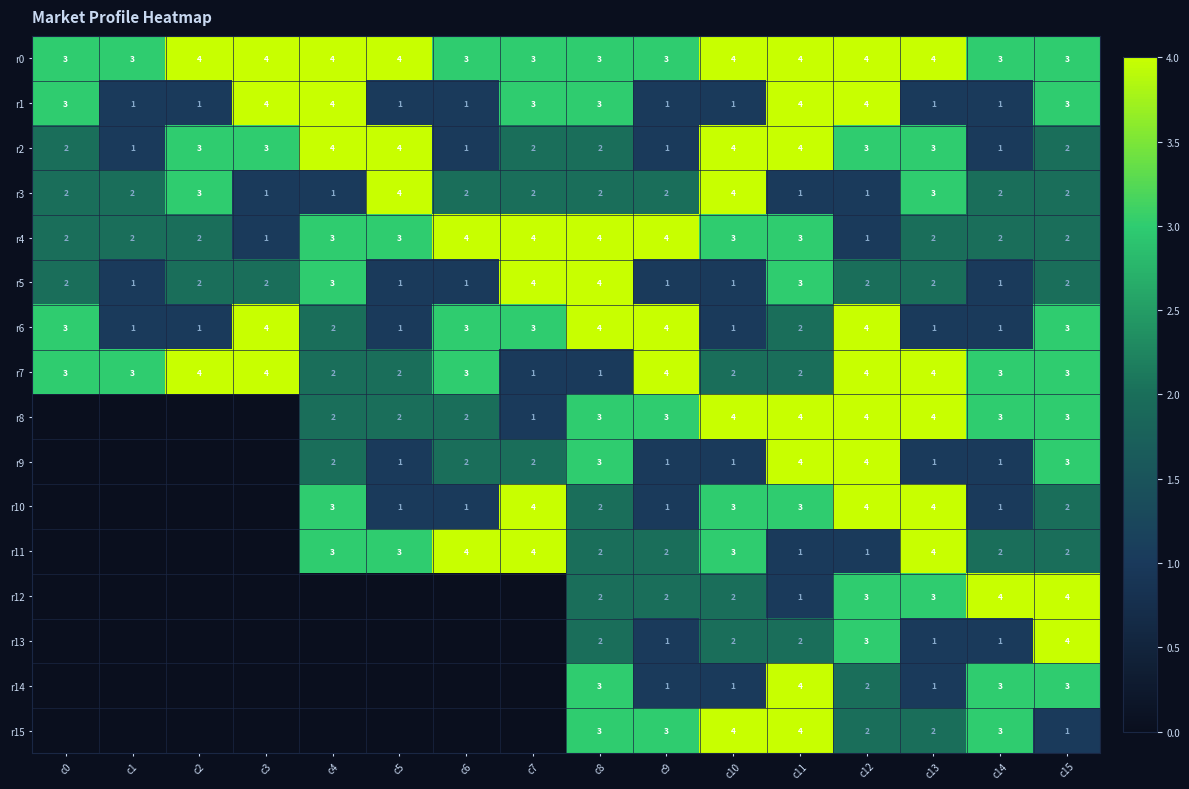

True or false: r1 has a value of 1 at c5.

True